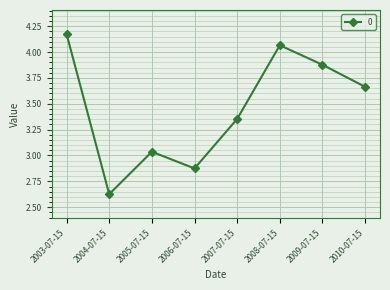

Which has a higher value, 2006-07-15 or 2003-07-15?

2003-07-15